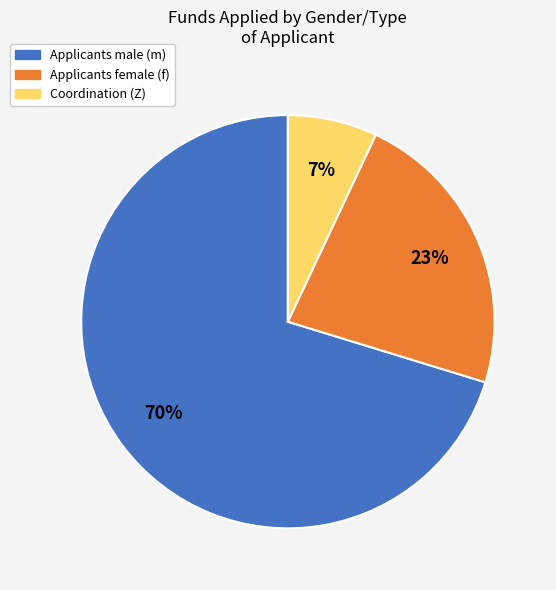

Is there any slice that represents more than half of the pie?

Yes